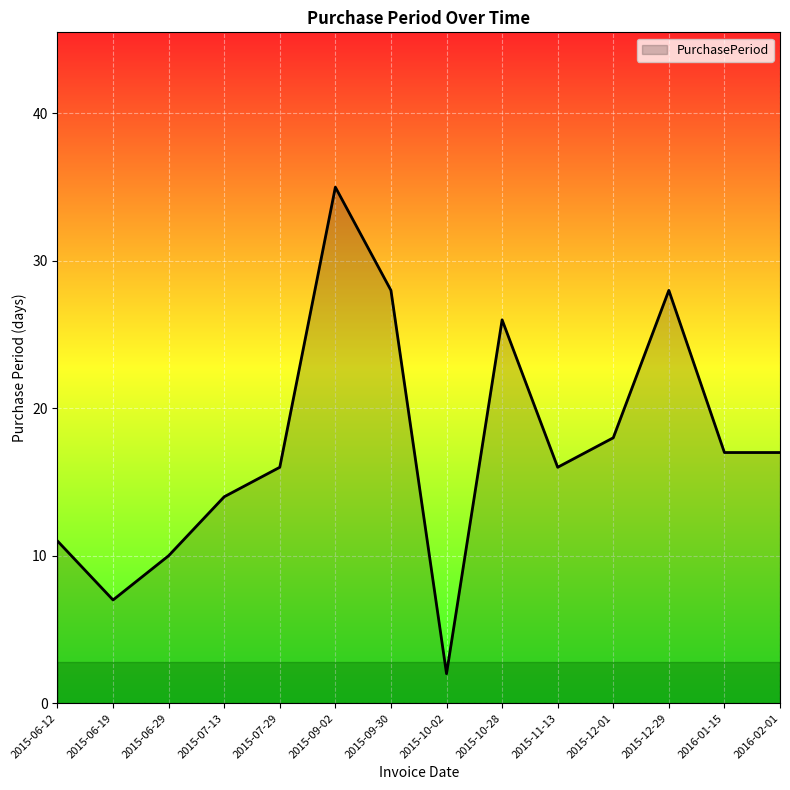

What is the greatest value displayed?

35